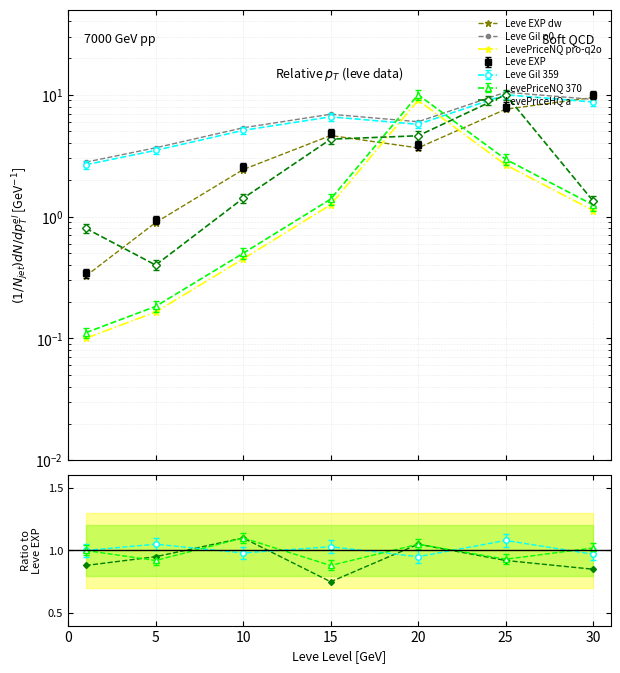

What is the difference between the highest and lowest values at 30?

8.7